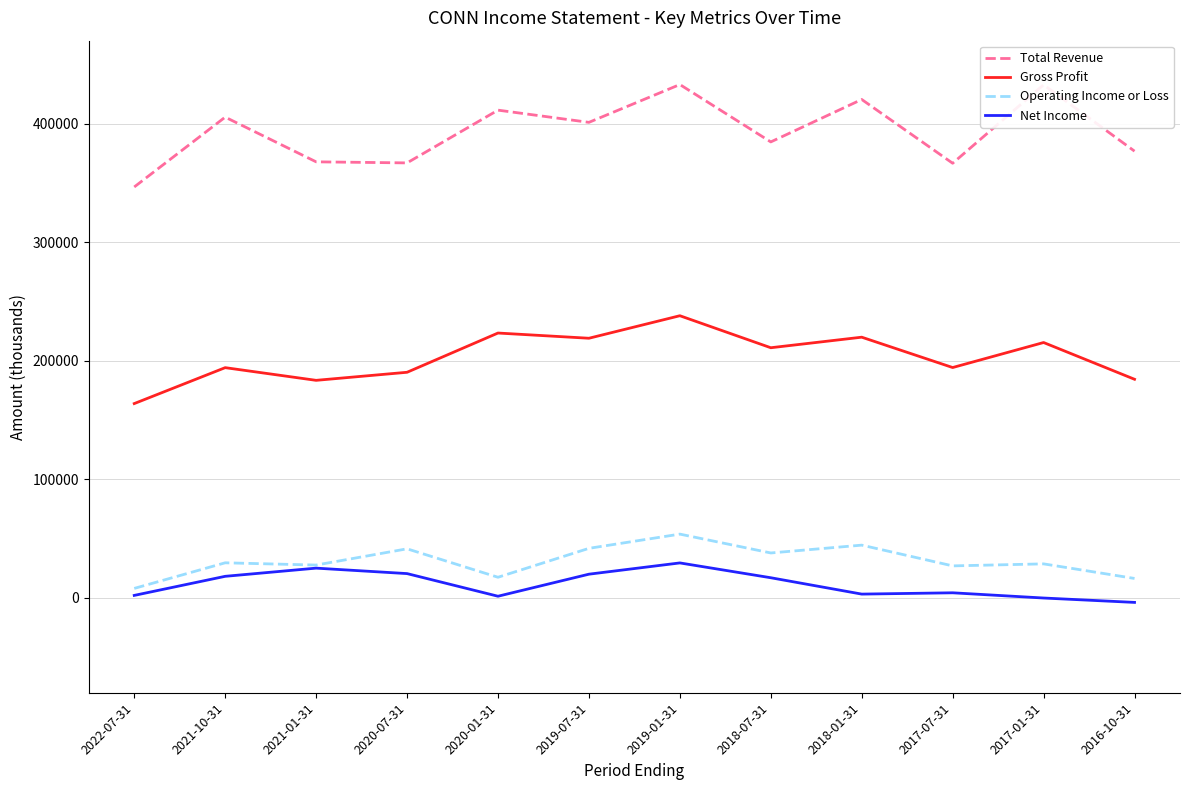

Does the chart have visible grid lines?

Yes